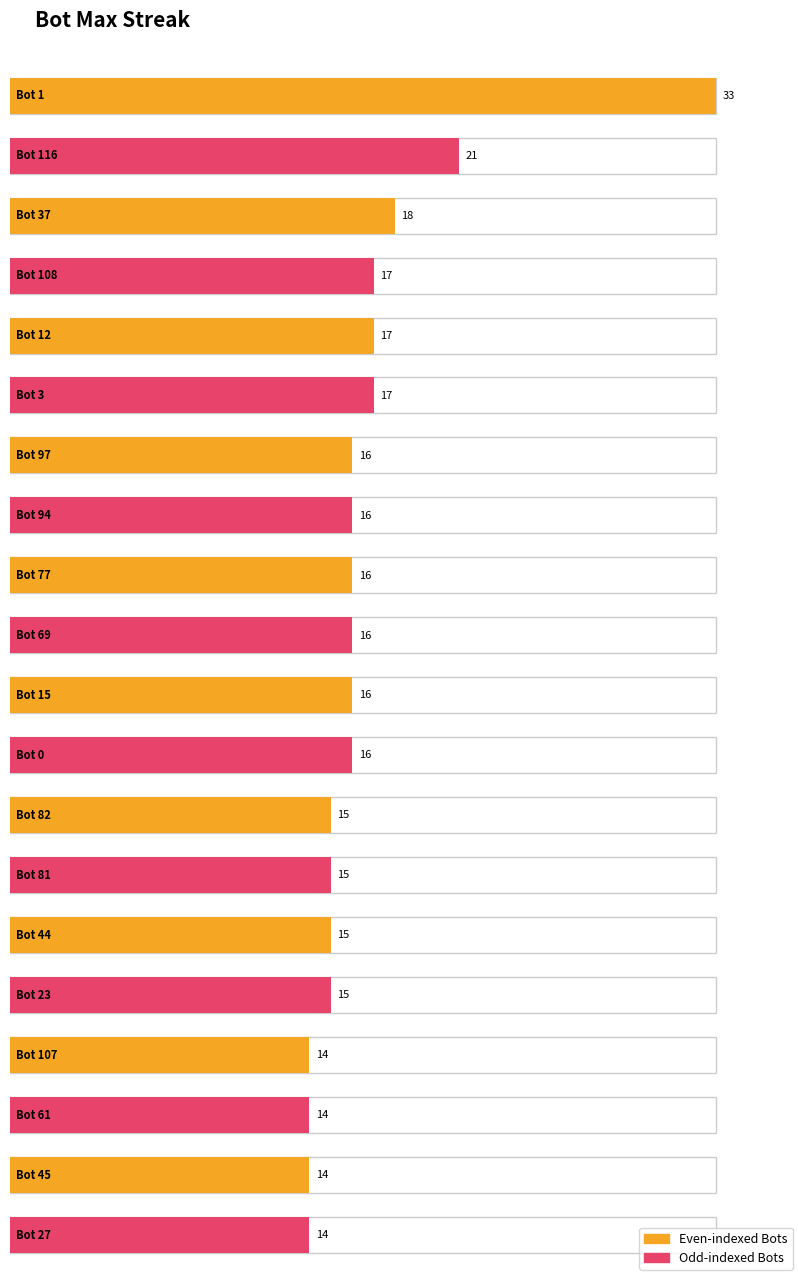

What is the label of the 17th bar from the left?

107